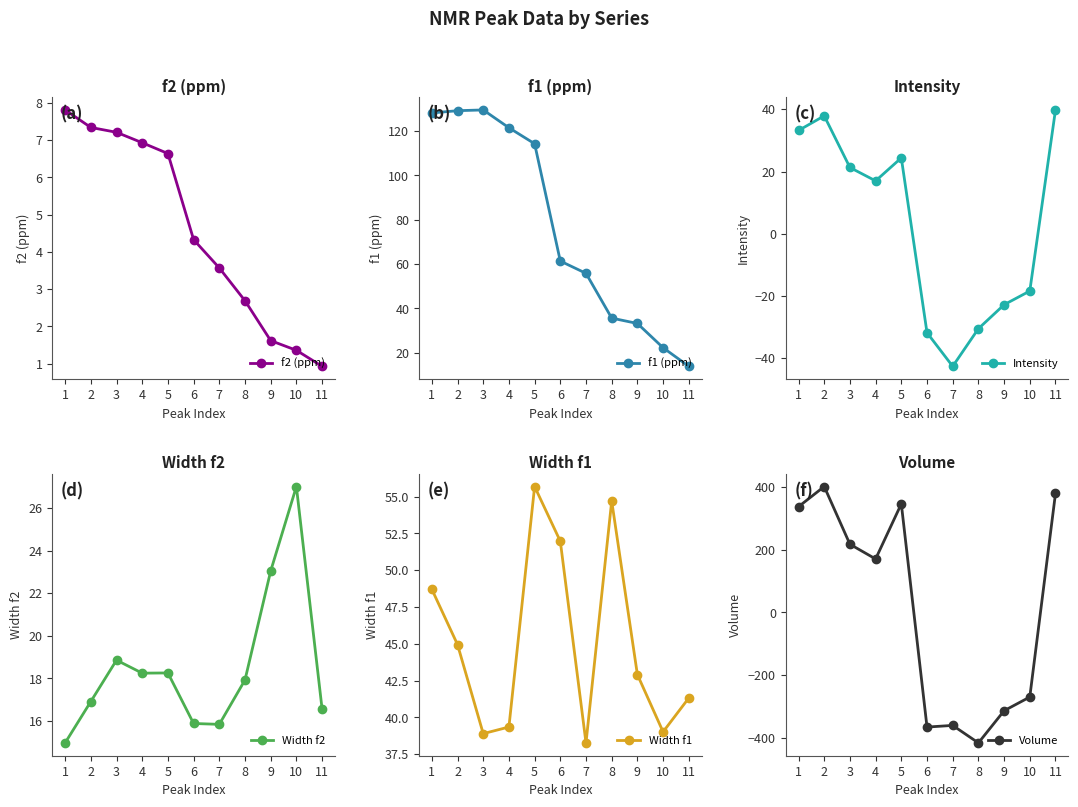

Between 5 and 6, which series saw the biggest shift?

Volume